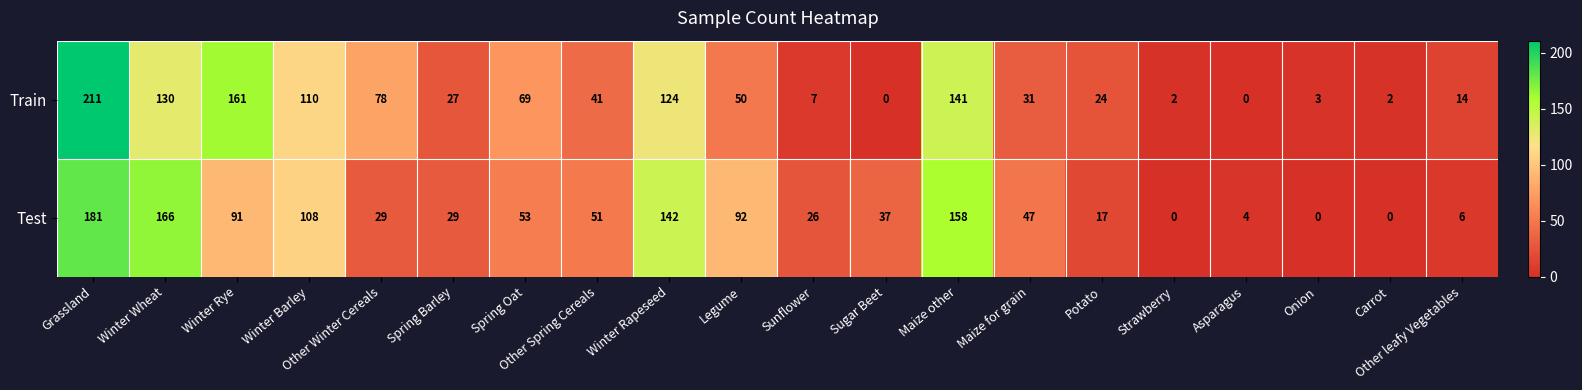

The value of Test at Grassland is 181. True or false?

True